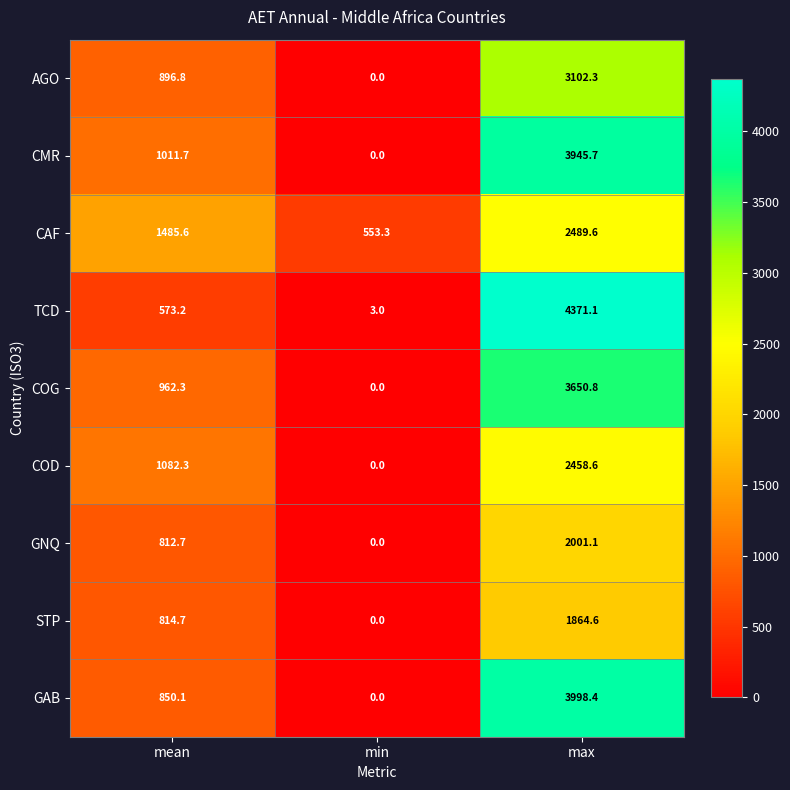

Which series has the widest spread of values?

TCD